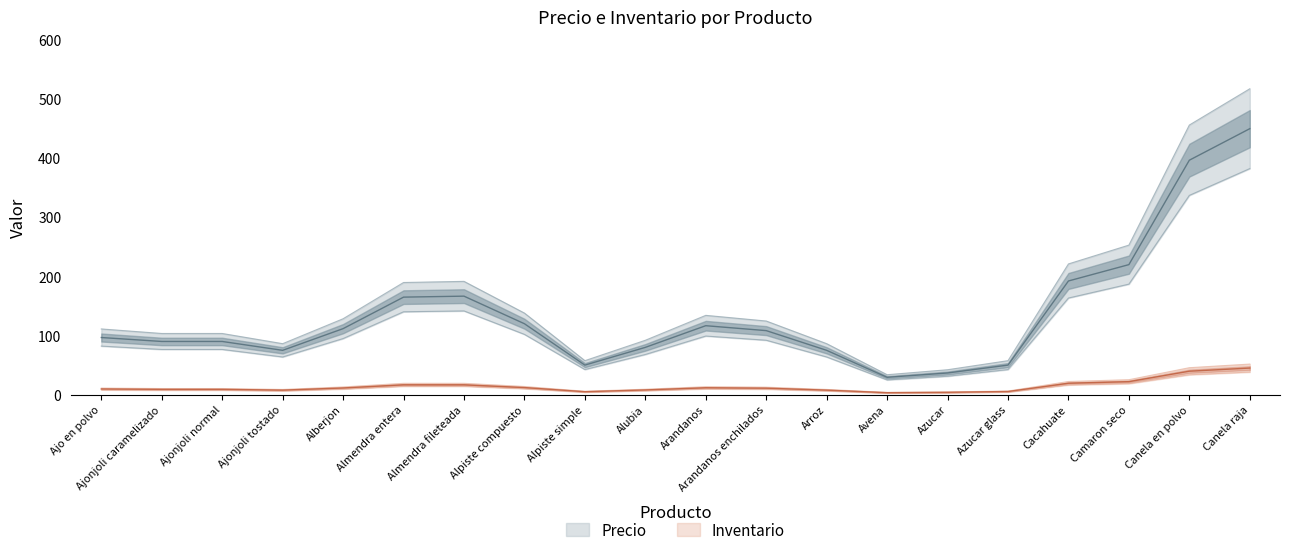

What is the average value of the Precio series?

136